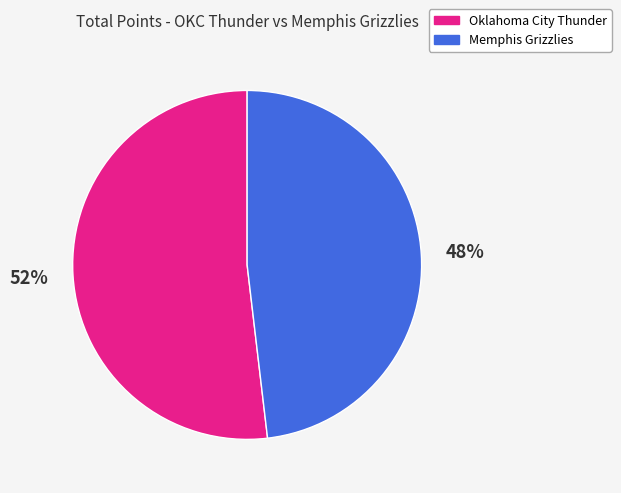

What is the majority slice?

Oklahoma City Thunder